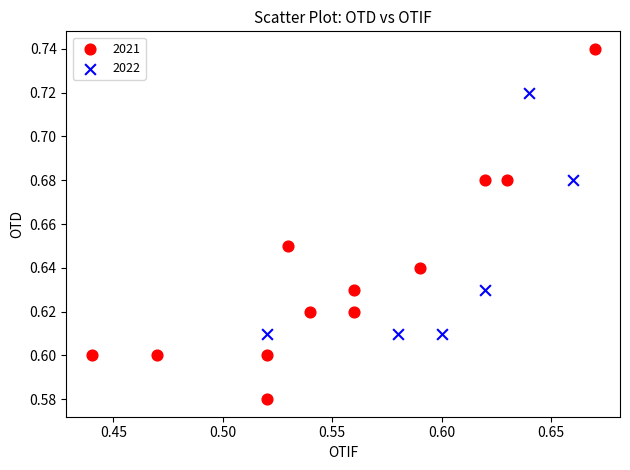

Which series has the widest spread of Y values?

2021